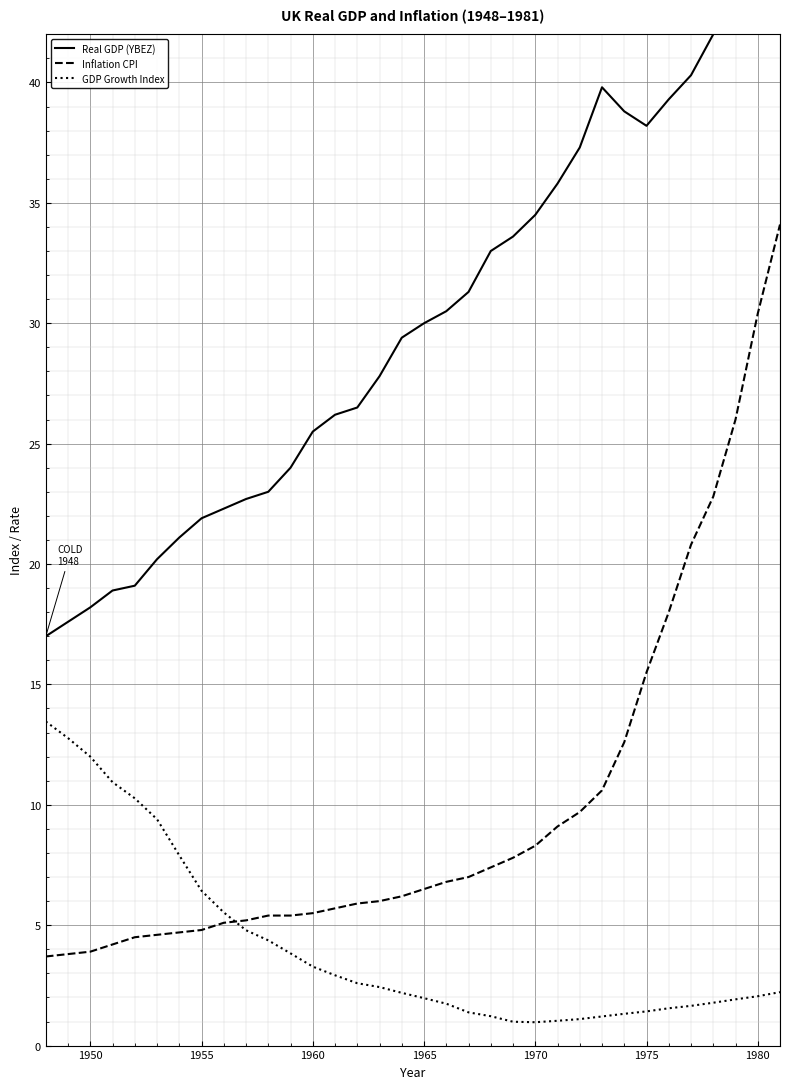

How many intersections are there between Inflation CPI and GDP Growth Index?

1